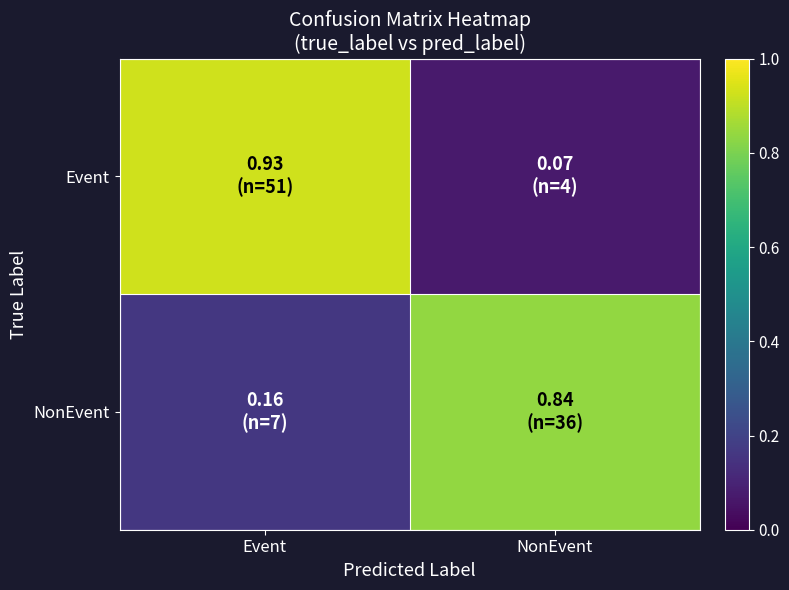

Reading right to left, transcribe all the data shown in this chart.

Event: NonEvent=0.1	Event=0.9
NonEvent: NonEvent=0.8	Event=0.2